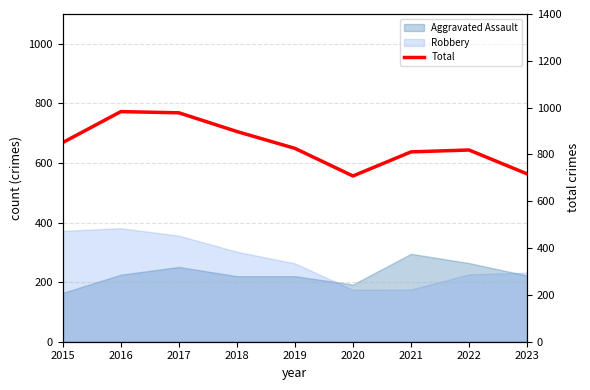

List the labels in order of value, smallest first.

2020, 2023, 2021, 2022, 2019, 2015, 2018, 2017, 2016